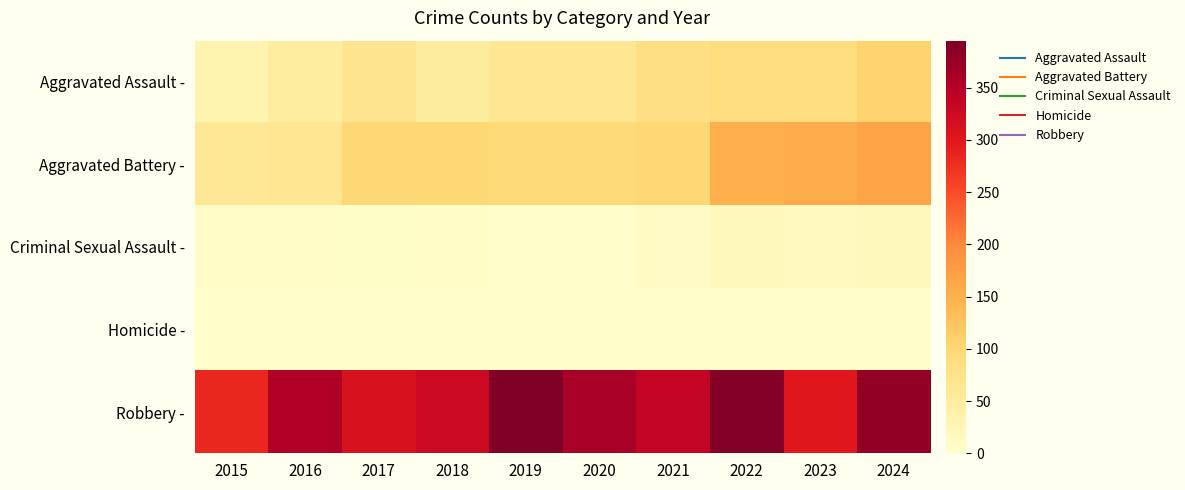

Which series changed the most between 2017 and 2018?

Aggravated Assault -